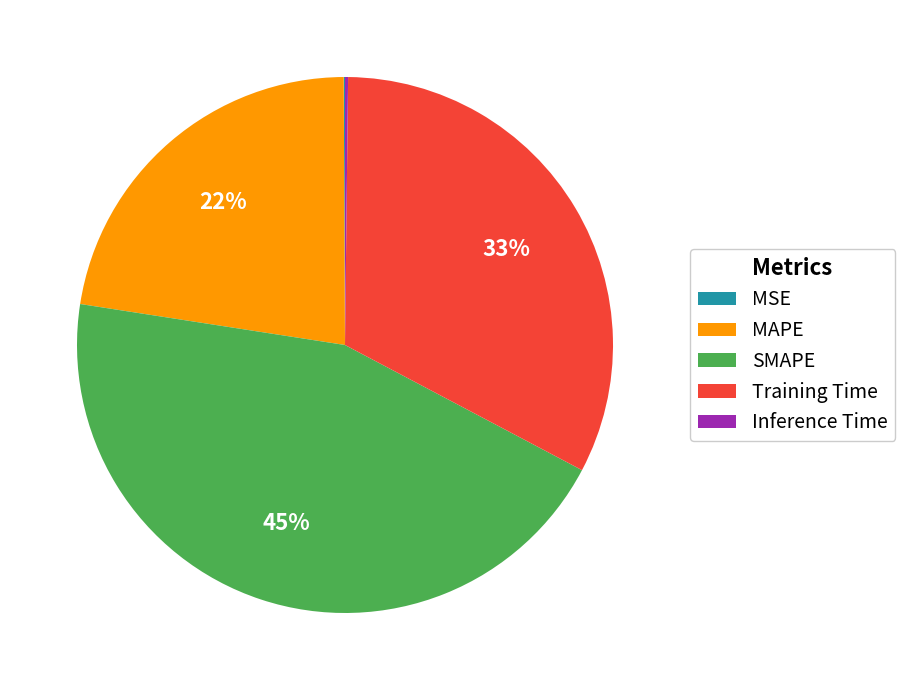

To the nearest percent, what portion does MAPE represent?

22%